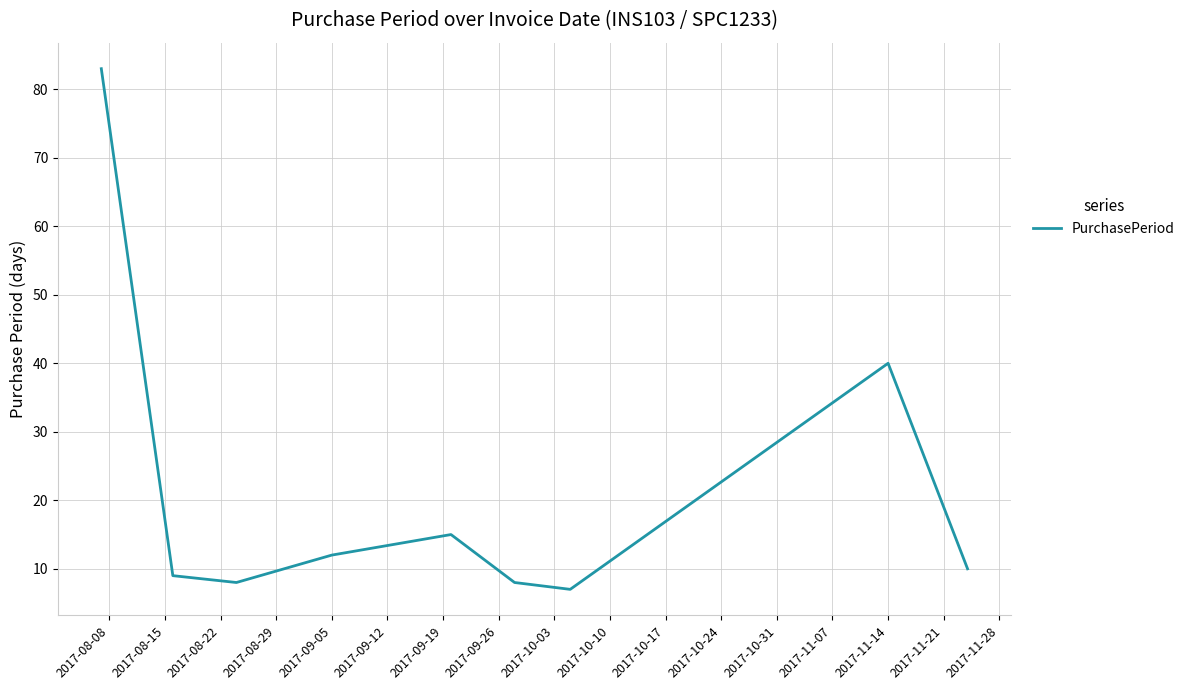

What is the greatest value displayed?

83